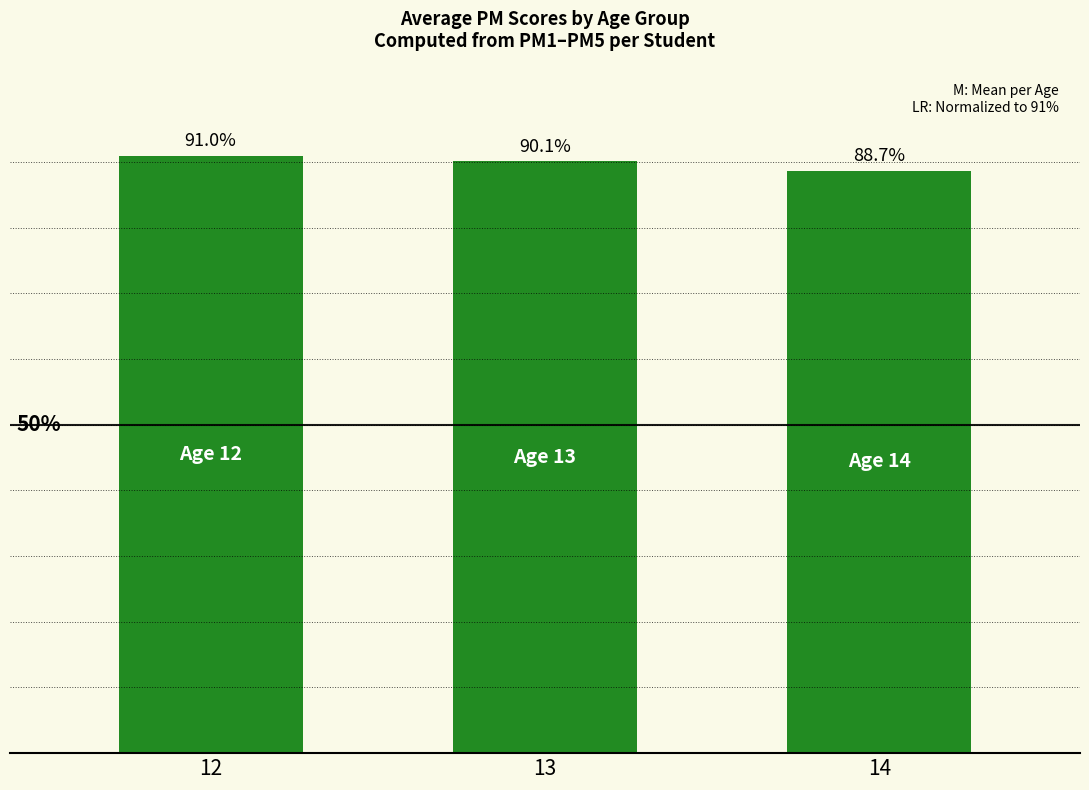

Rank the categories by value from lowest to highest.

14, 13, 12